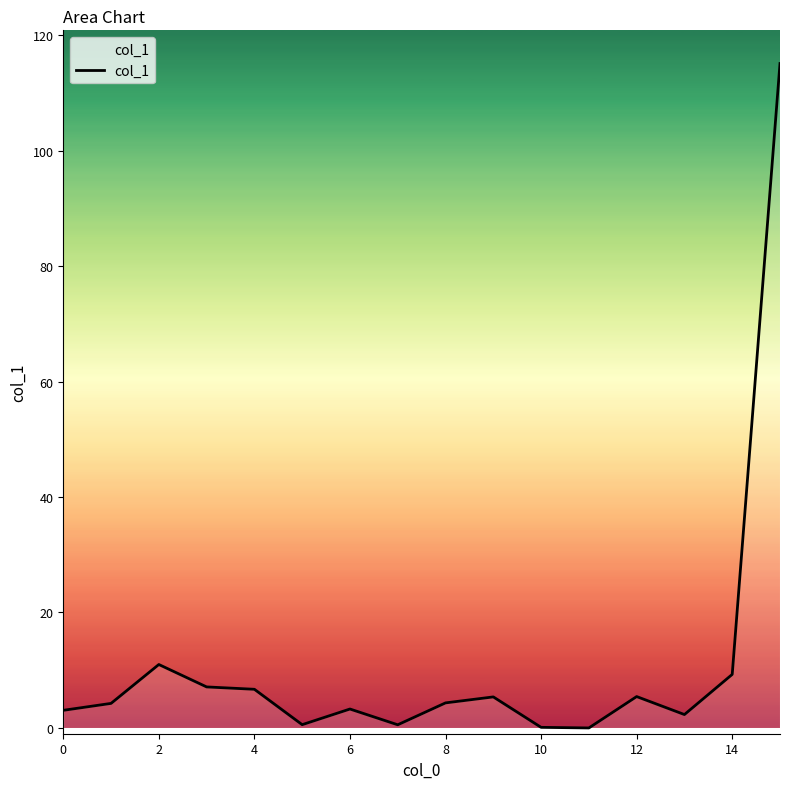

What is the greatest value displayed?

115.1